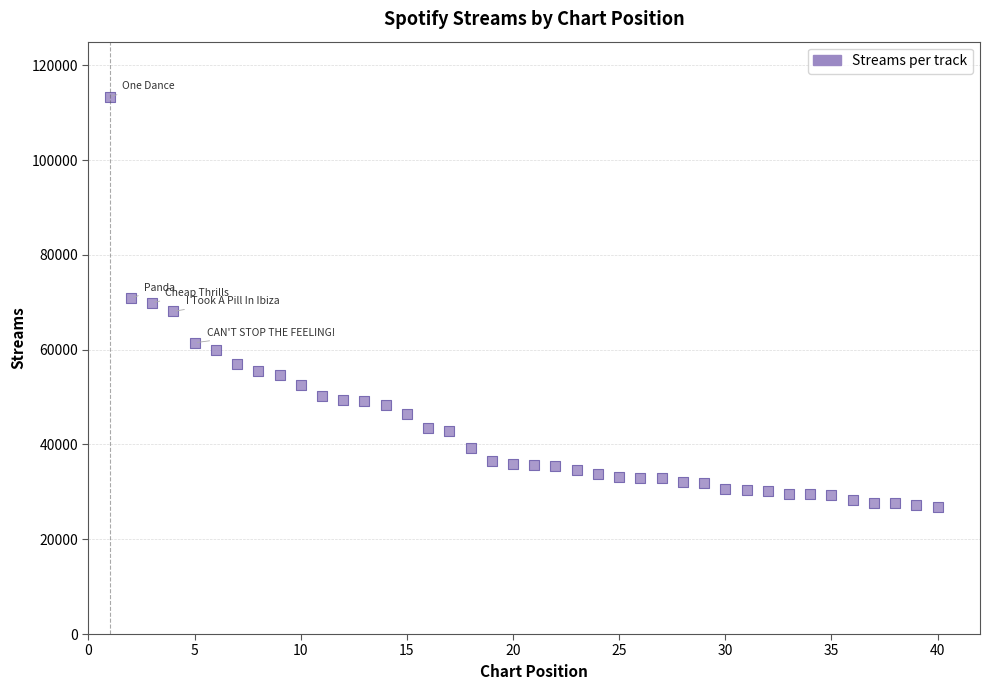

What is the range of X values (max minus min)?

39